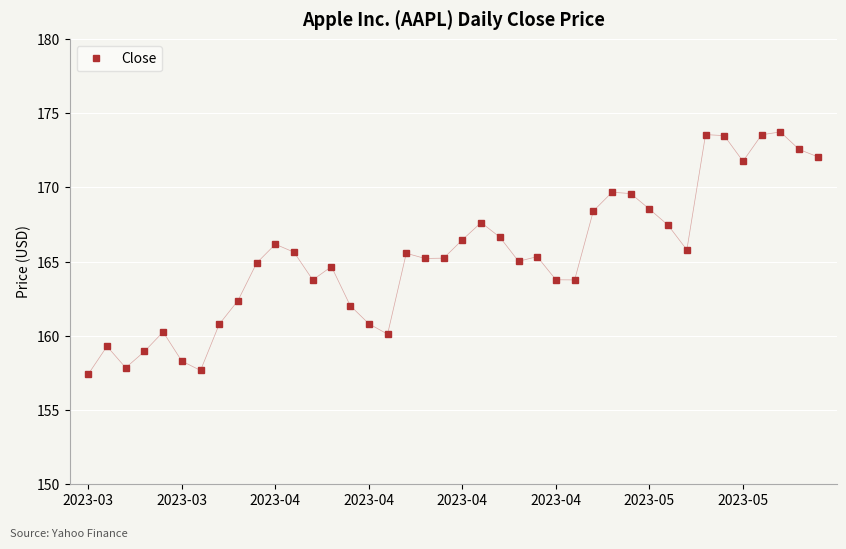

What is the difference between the maximum and minimum values?

16.4